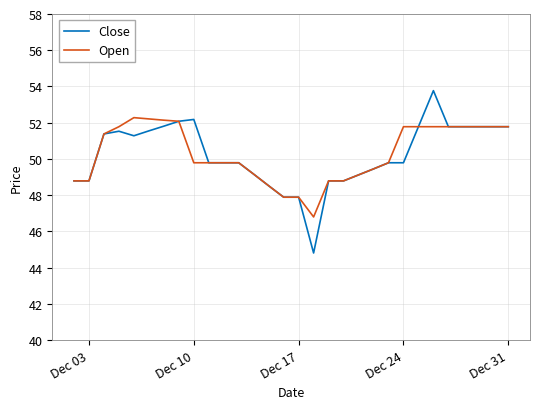

Which series has the widest spread of values?

Close